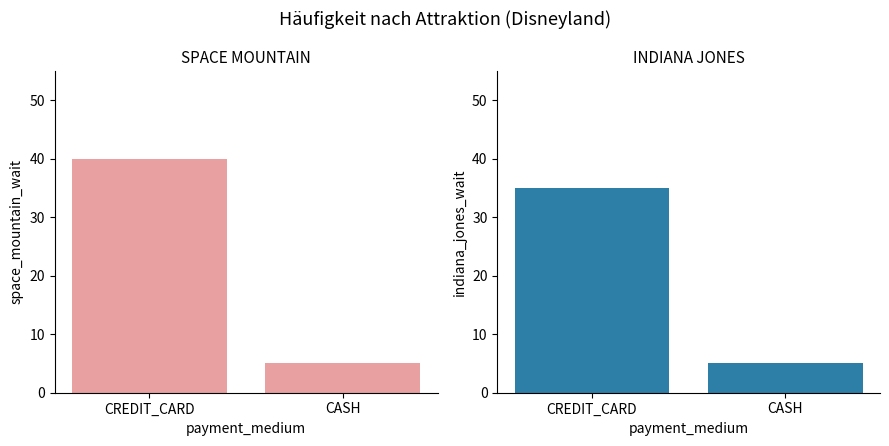

At which category does the chart reach its minimum across all series?

CASH